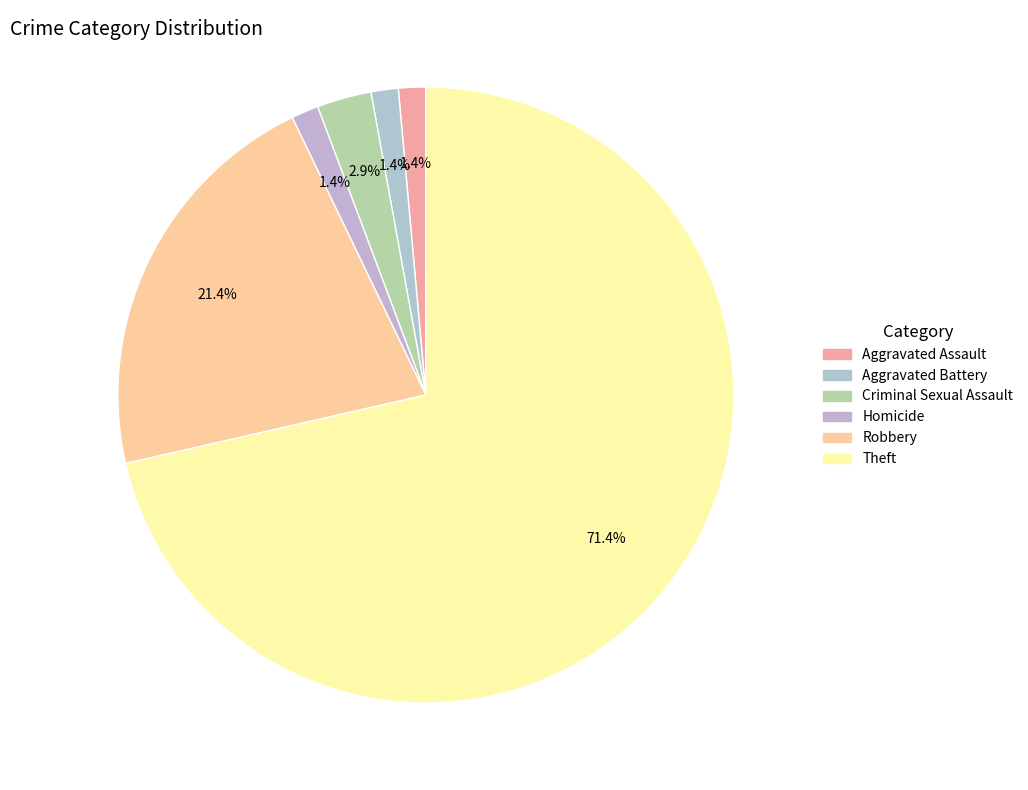

To the nearest percent, what is the combined percentage of Robbery and Homicide?

23%